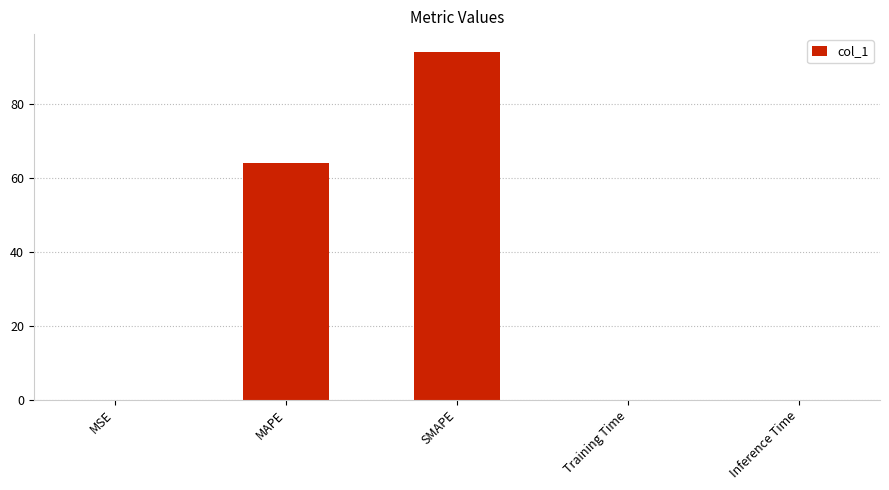

At which category does the chart reach its peak across all series?

SMAPE